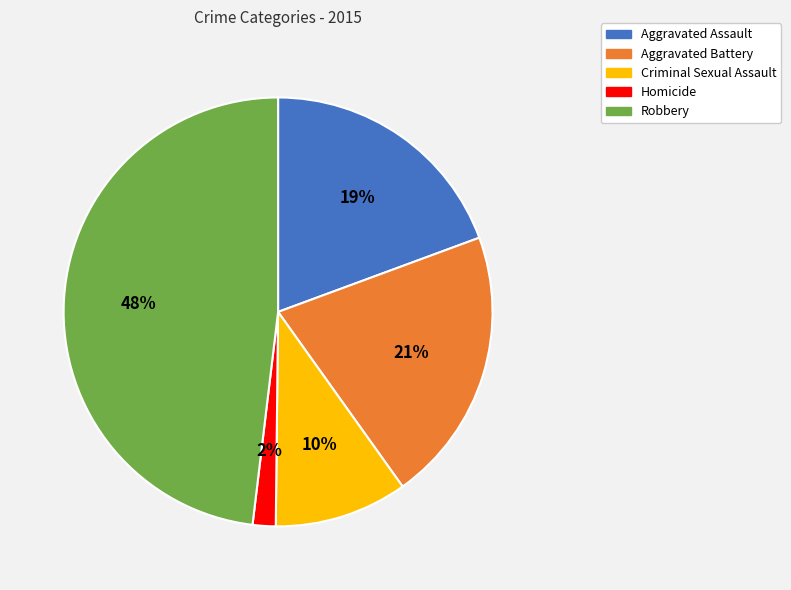

To the nearest percent, what is the combined percentage of Aggravated Assault and Aggravated Battery?

40%